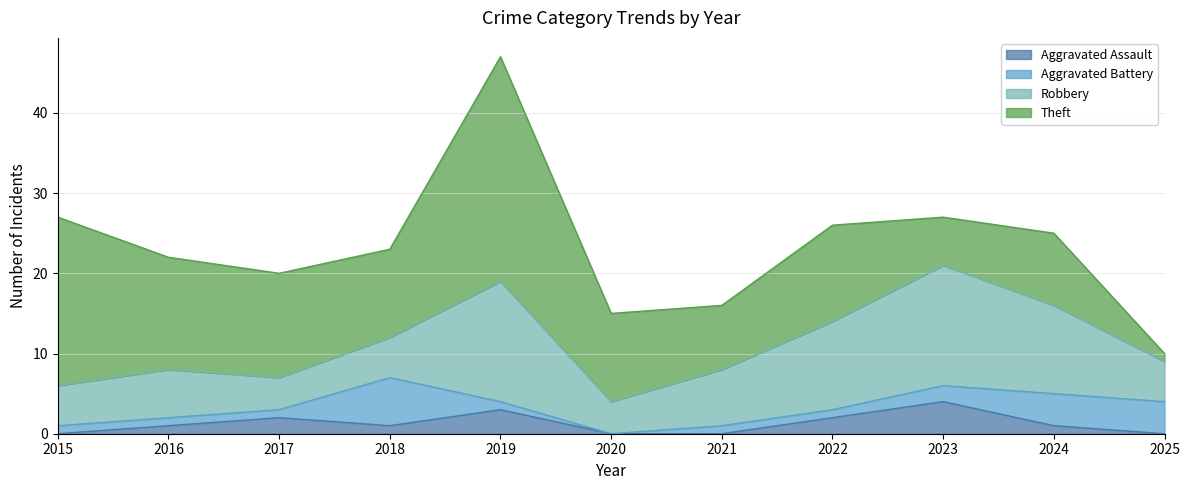

How many intersections are there between Aggravated Assault and Aggravated Battery?

4